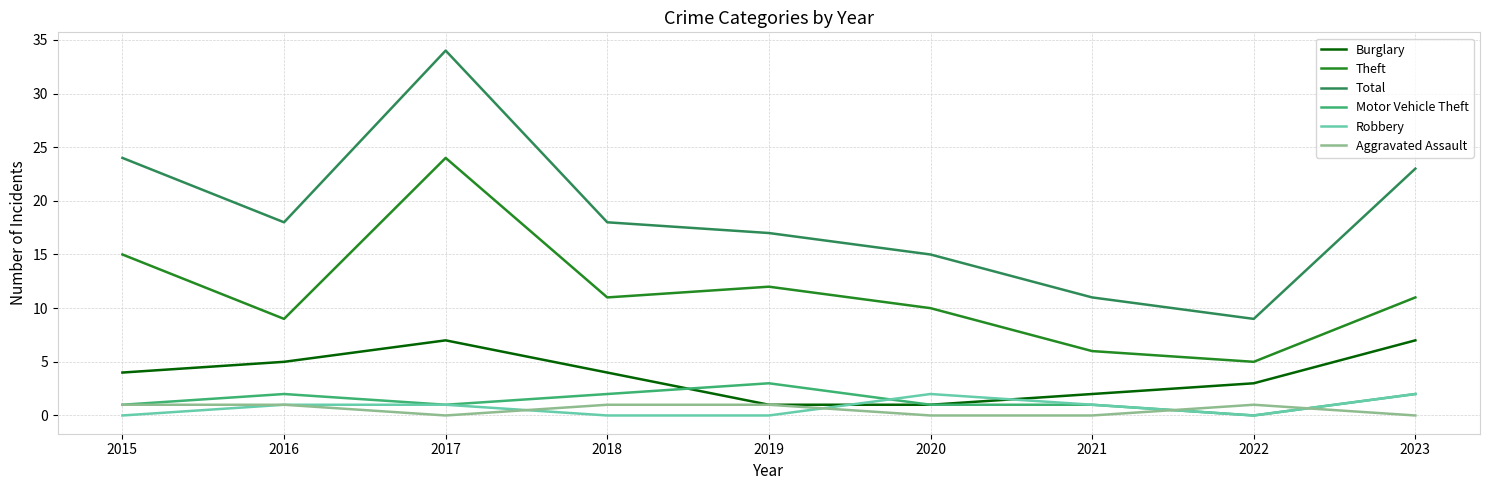

Does the chart display data point markers on the line(s)?

No